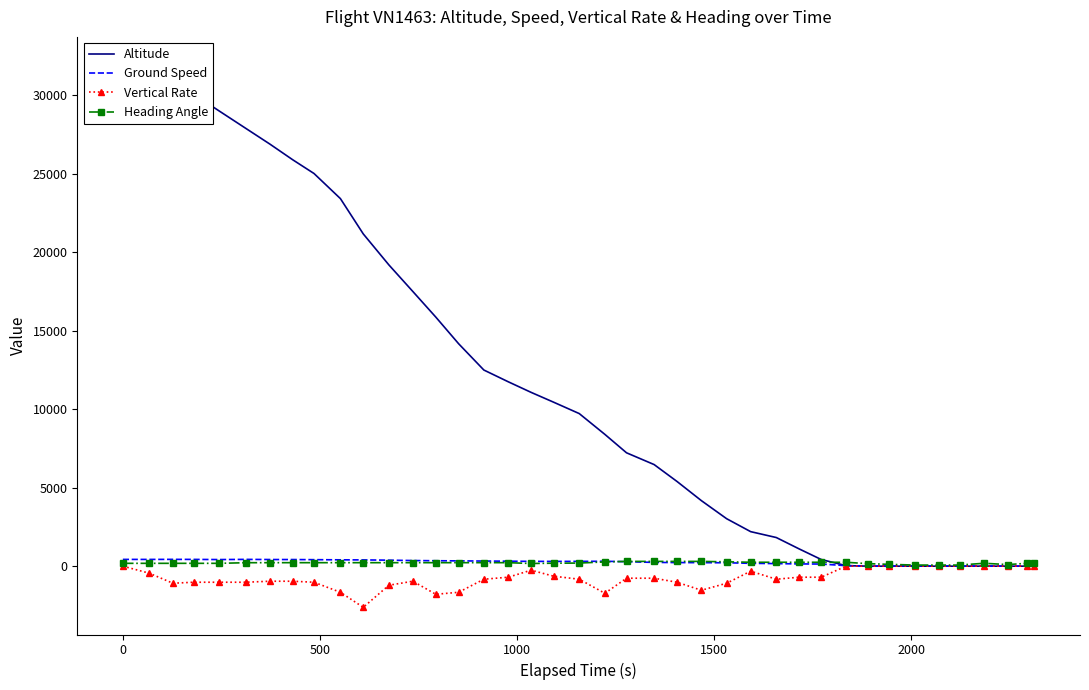

What is the lowest value of the Vertical Rate series?

-2624